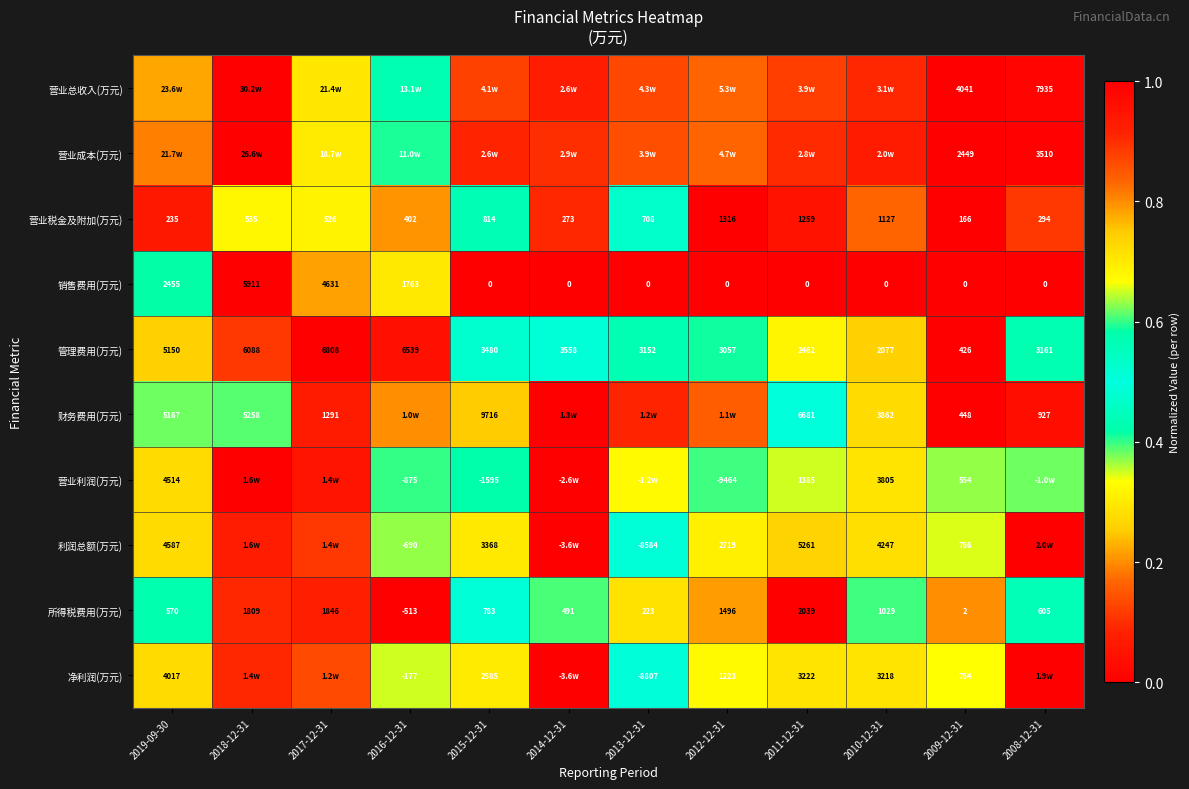

Count the 销售费用(万元) values in the range 0 to 1.

12